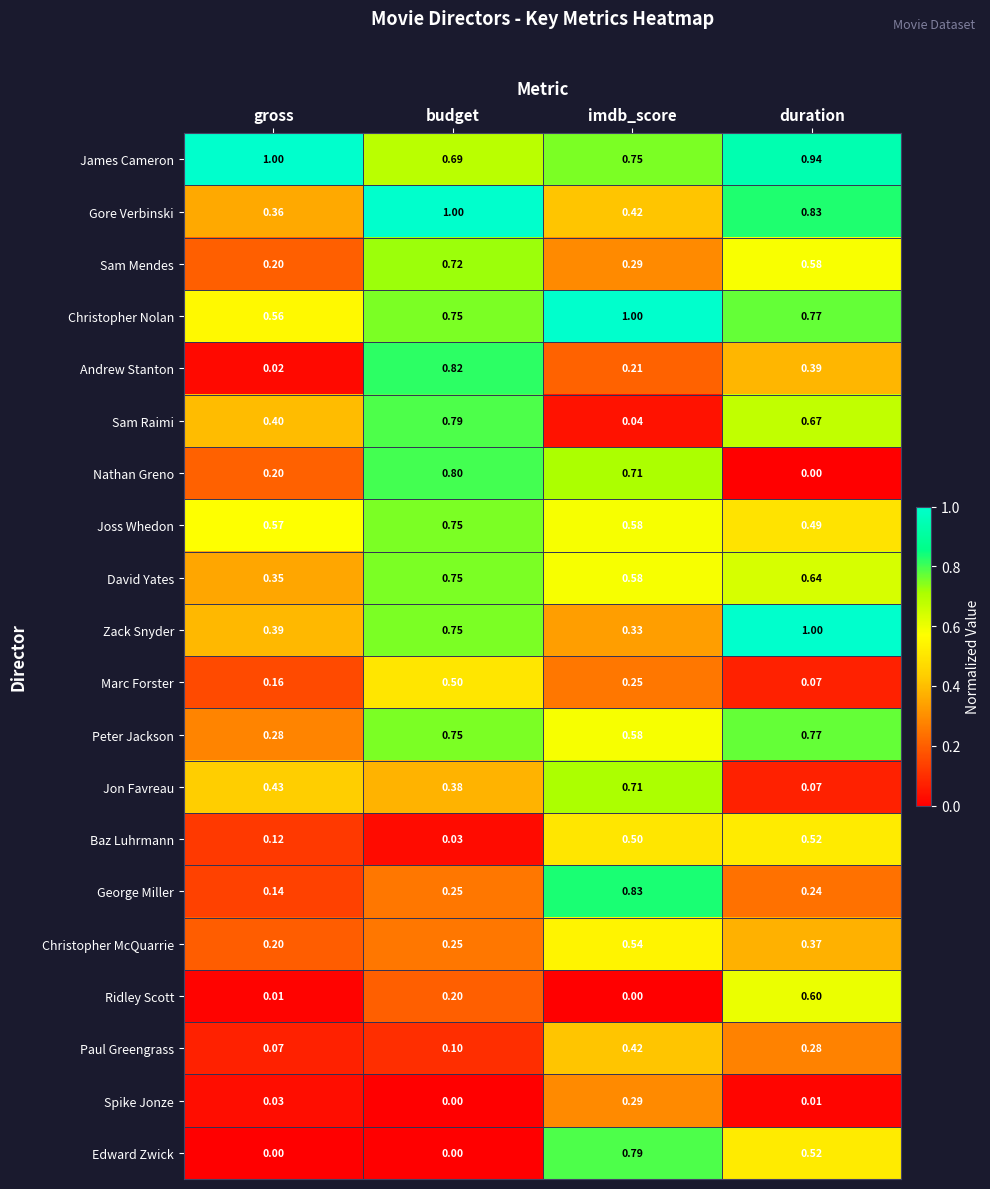

Between budget and duration, which series saw the biggest shift?

Nathan Greno